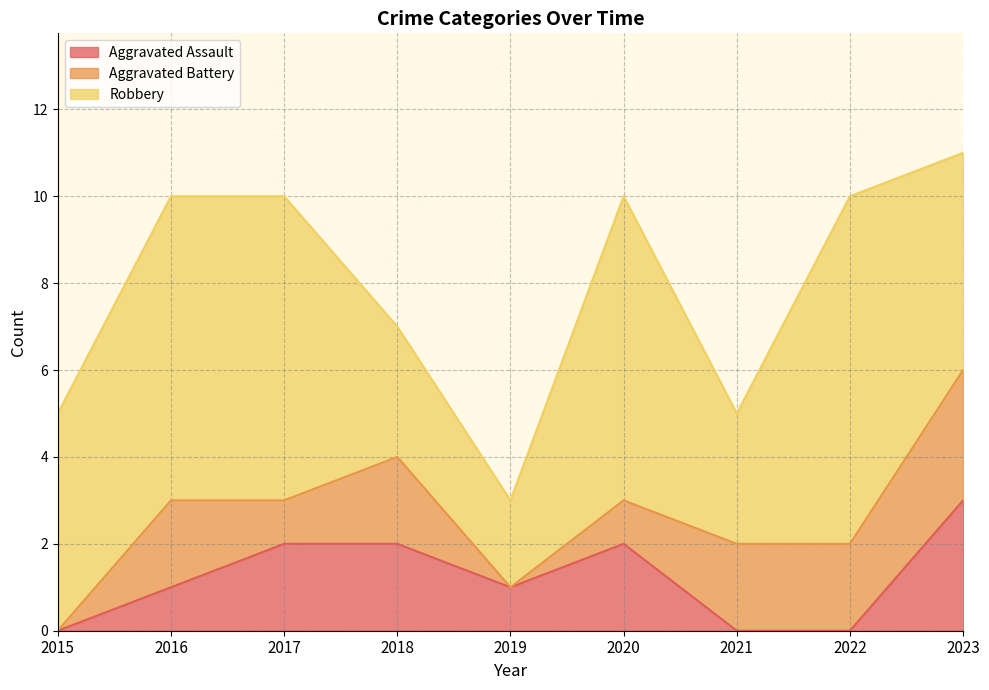

Which series has the largest range (max minus min)?

Robbery